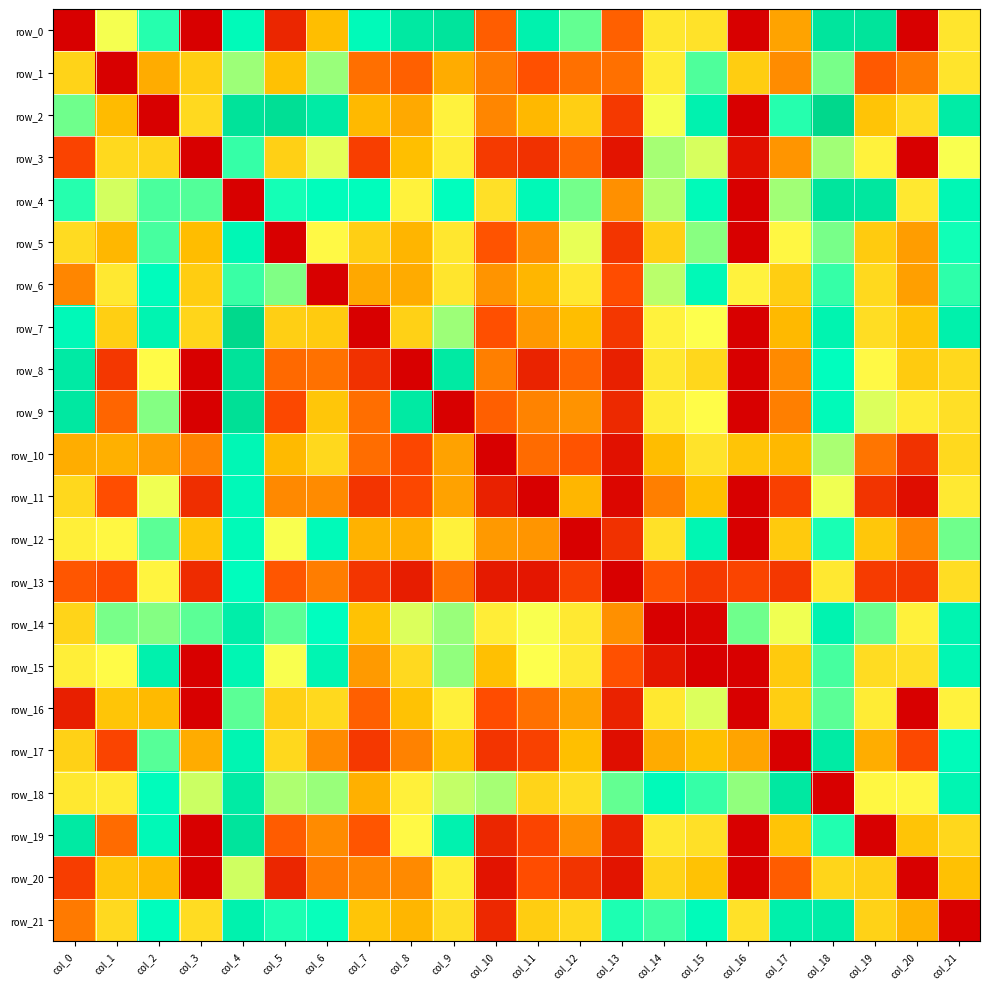

What is the sum of the row_7 values at col_11 and col_14?

5.4